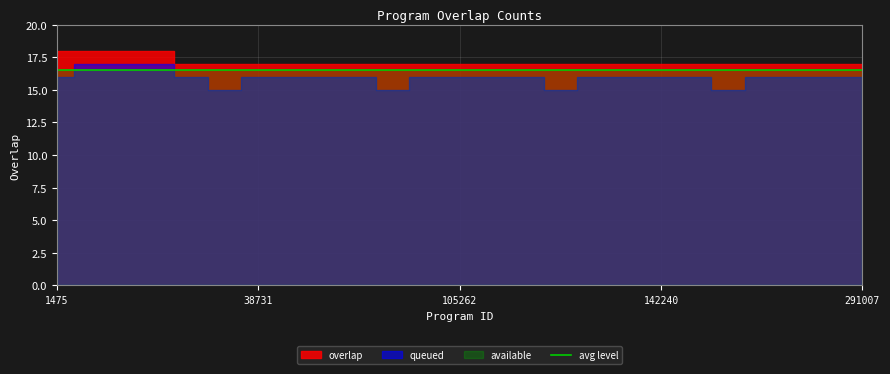

What is the average value?

17